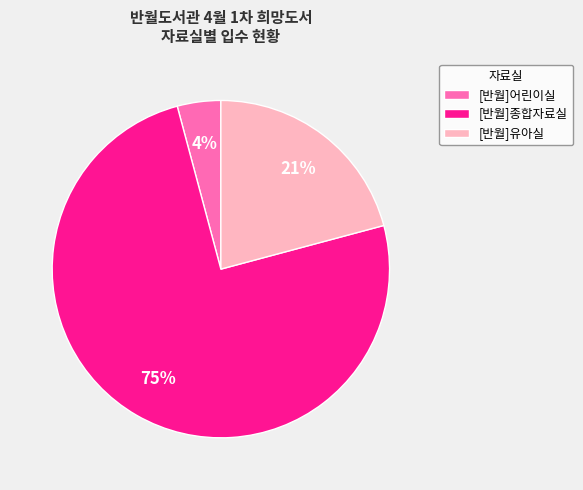

Is [반월]종합자료실 the majority of the pie?

Yes